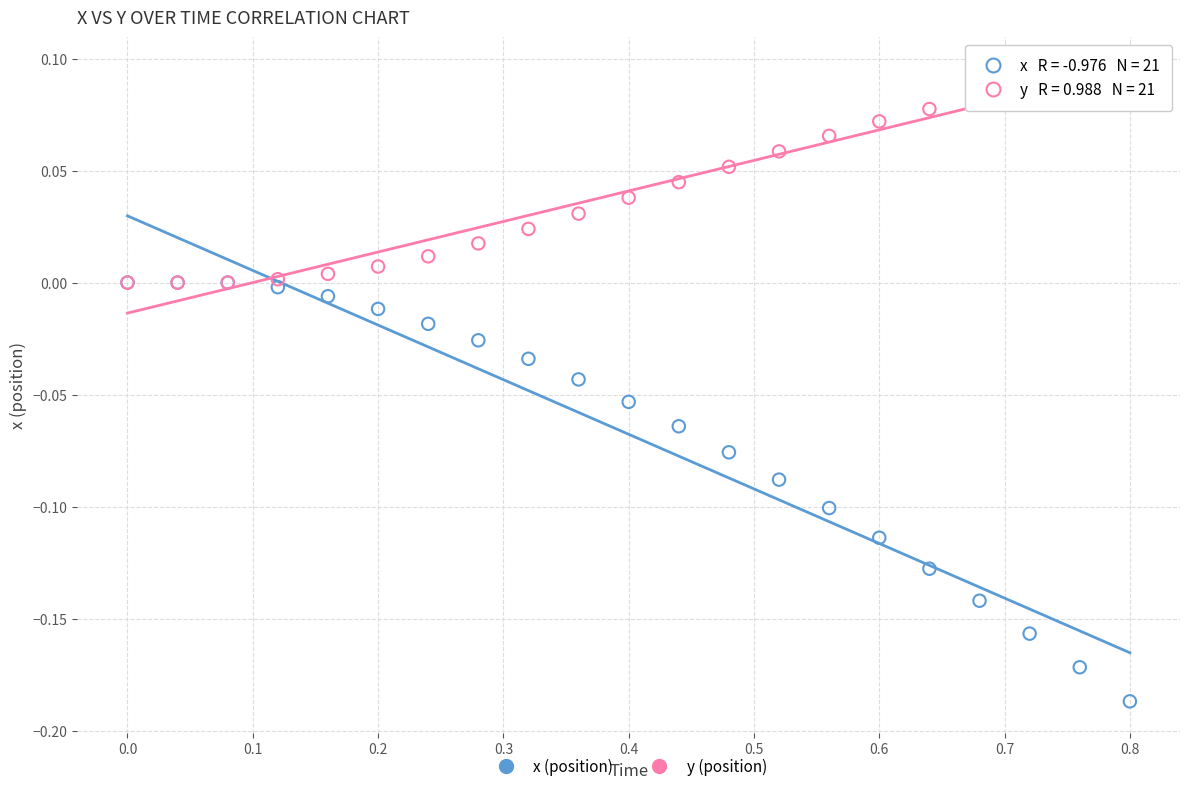

Which series contains the highest Y value?

y (position)